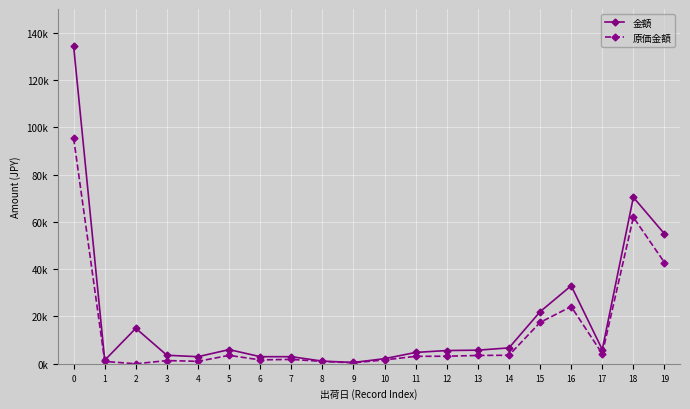

Which series has the largest total across all categories?

金額